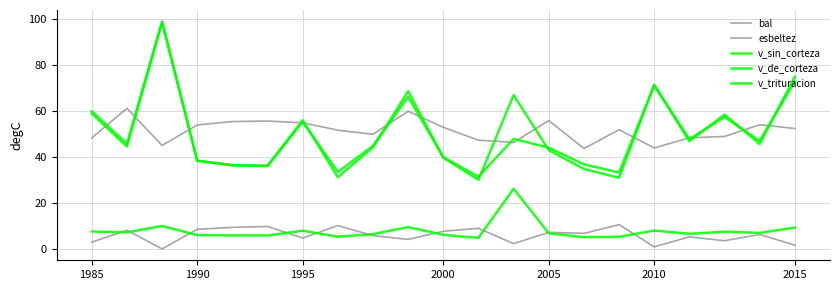

What is the sum of all bal values?

124.3